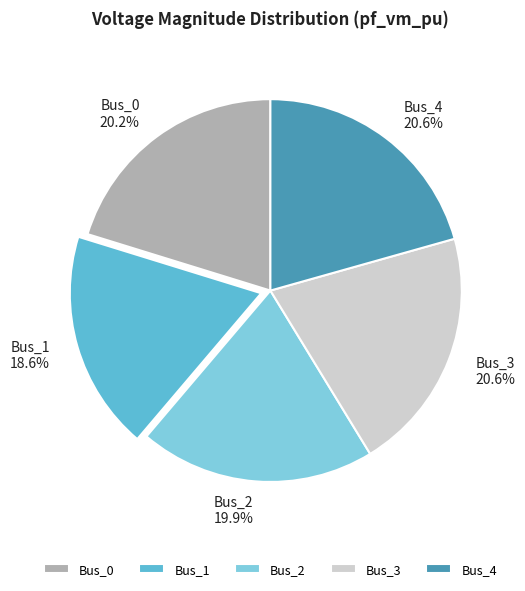

Does Bus_3 account for over 50% of the chart?

No